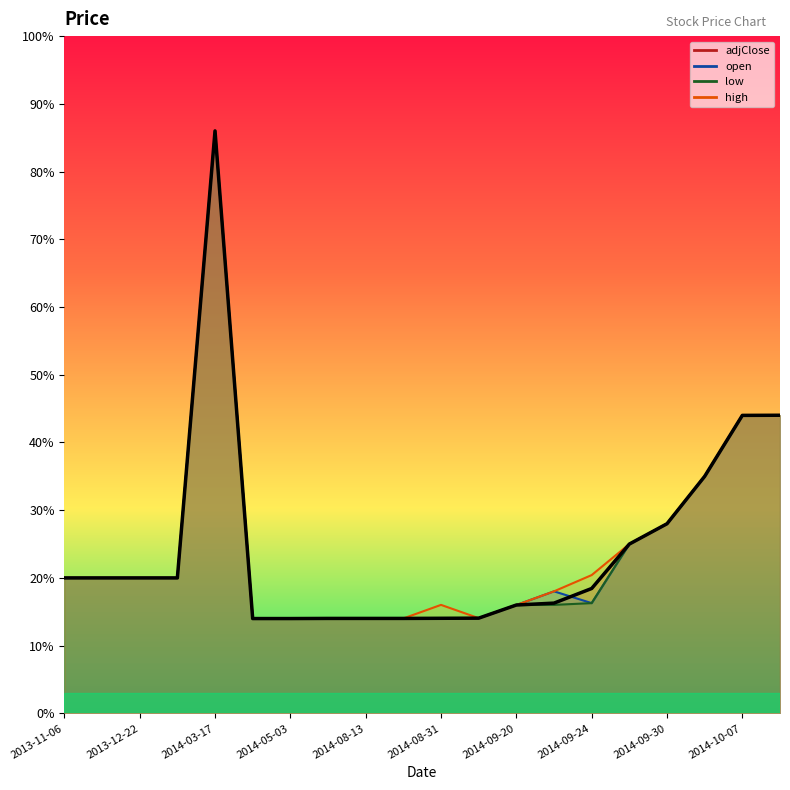

Between which two adjacent categories do open and adjClose first intersect?

2014-09-23 and 2014-09-24